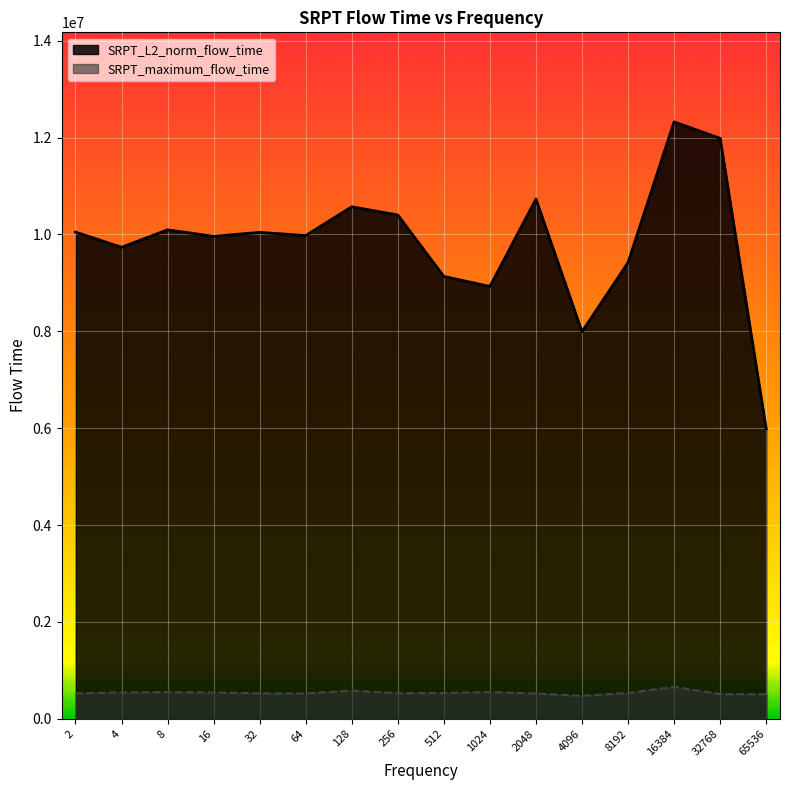

How many values in the SRPT_L2_norm_flow_time series are below 10043830?

8